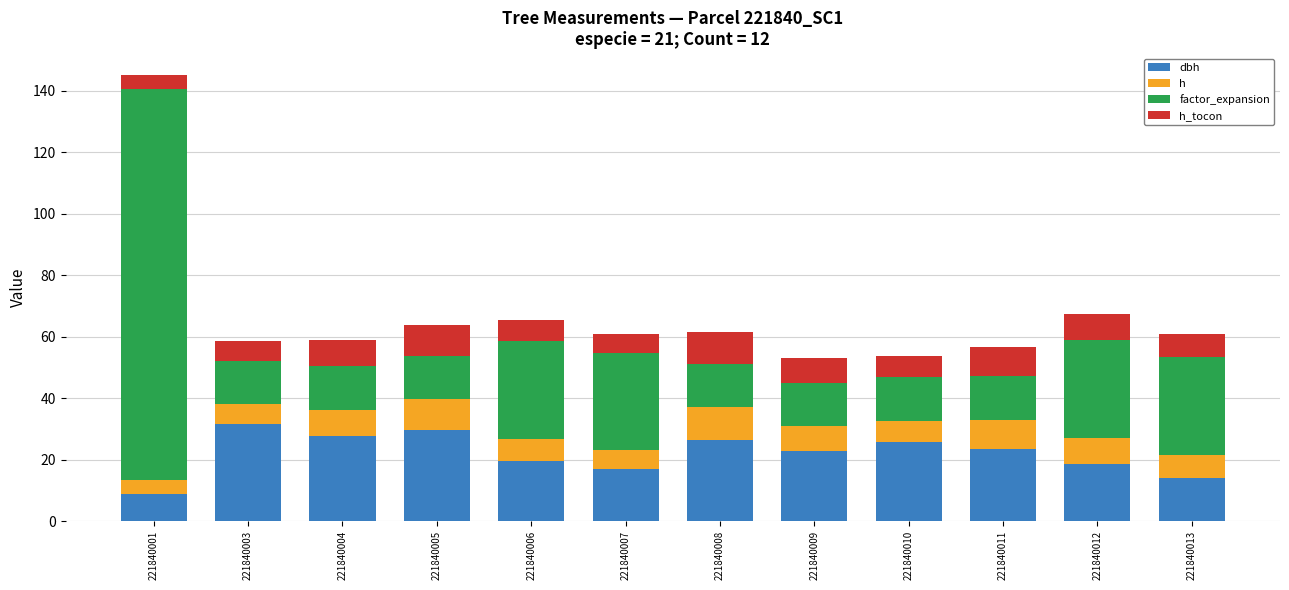

What is the total value across all series at 221840006?

65.4